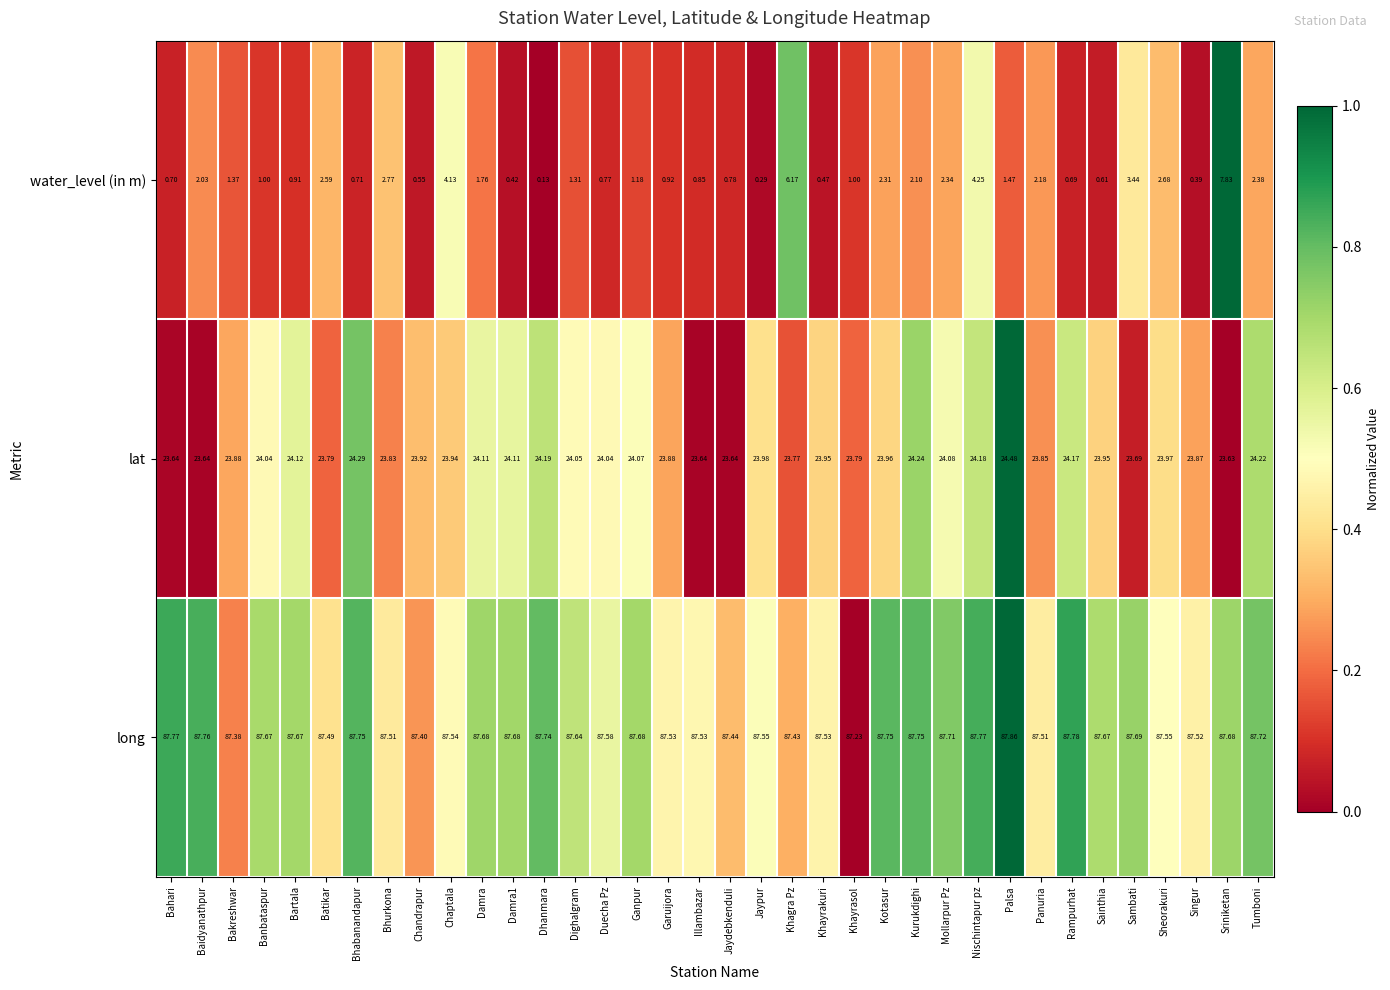

At which category is the sum across all series the highest?

Sriniketan